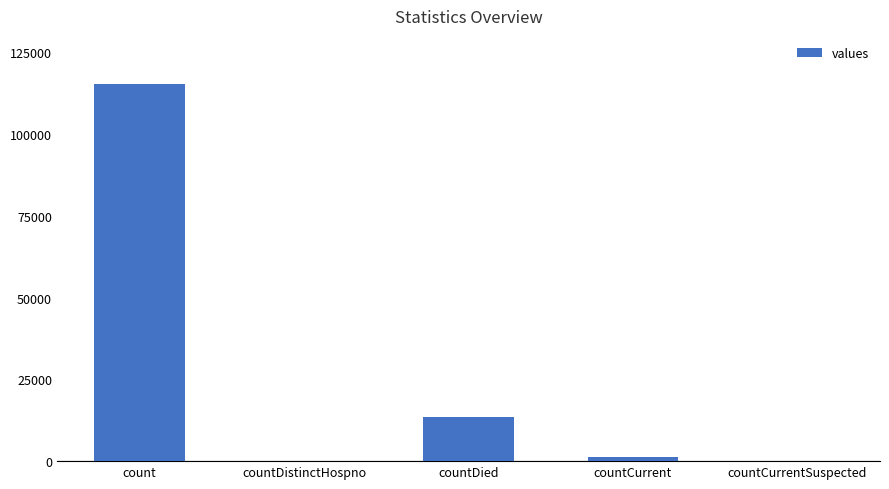

The chart shows a value of 13343 at countDied. True or false?

True